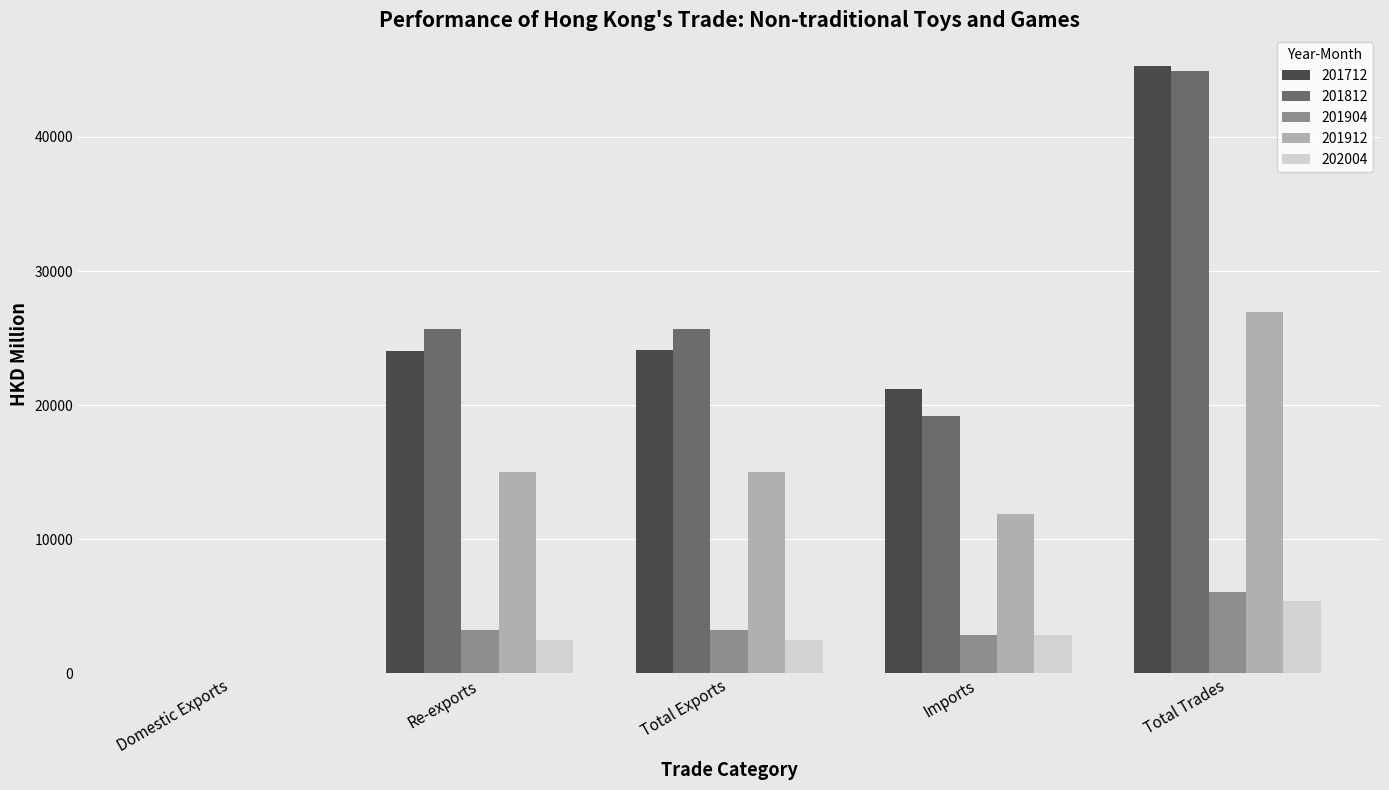

What is the total value across all series at Total Trades?

128599.1